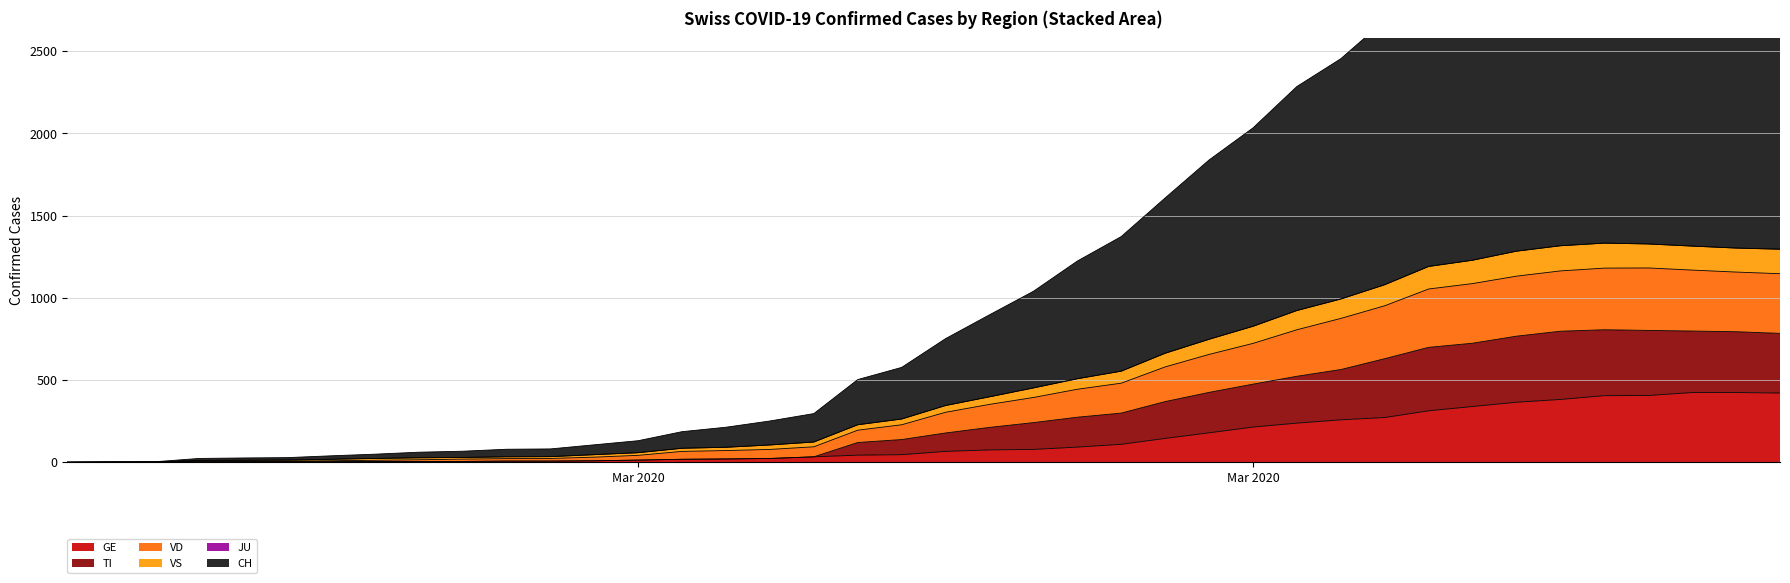

What is the difference between the highest and lowest values at 2020-04-04?

3190